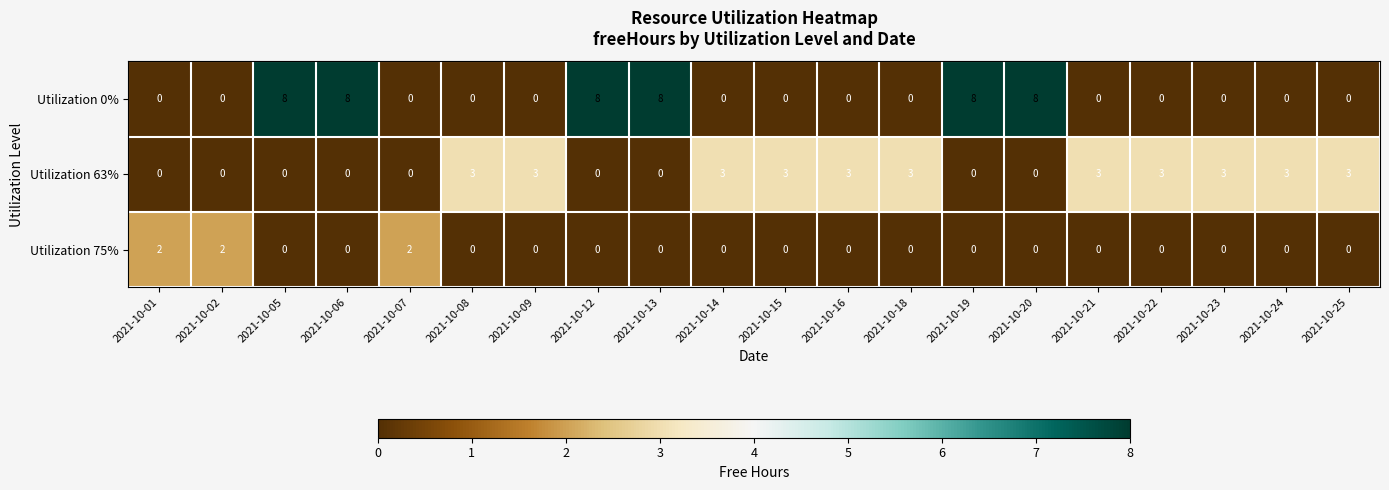

The value of Utilization 0% at 2021-10-14 is -3. True or false?

False